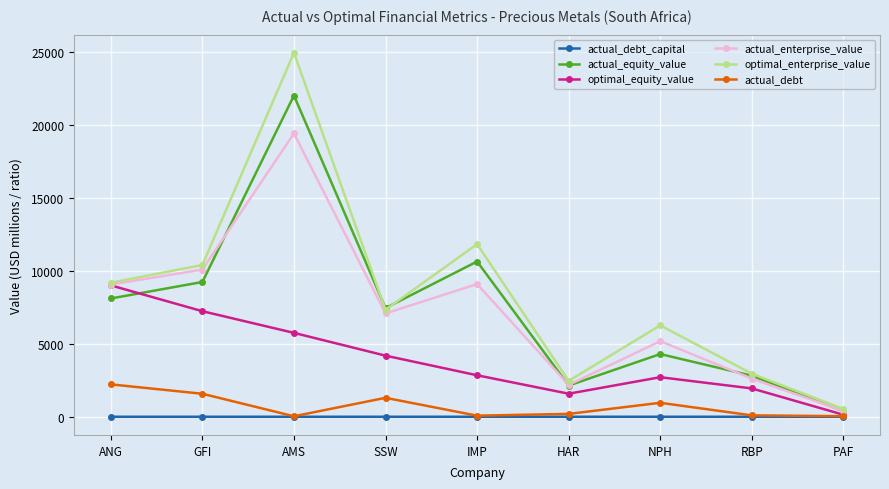

Is the value of optimal_equity_value at RBP greater than the value of actual_equity_value at ANG?

No